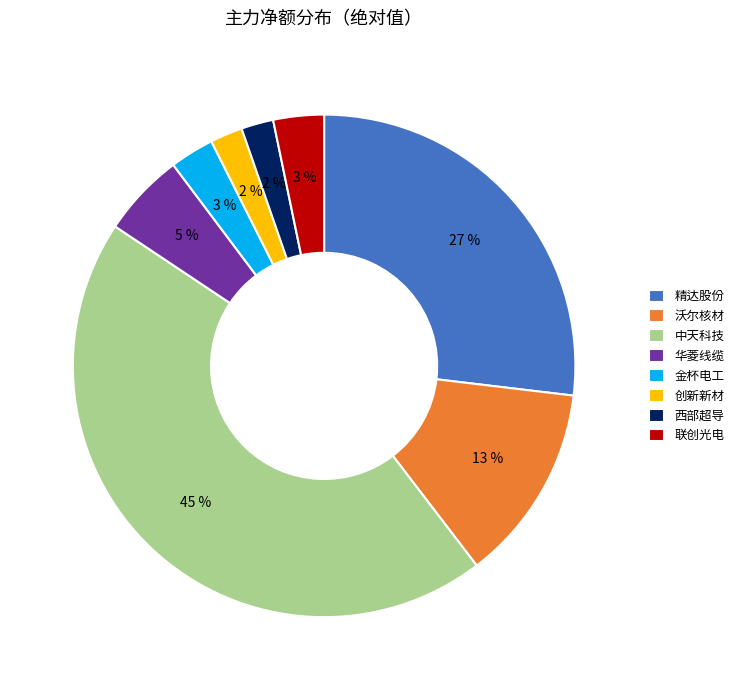

Is there any slice that represents more than half of the pie?

No